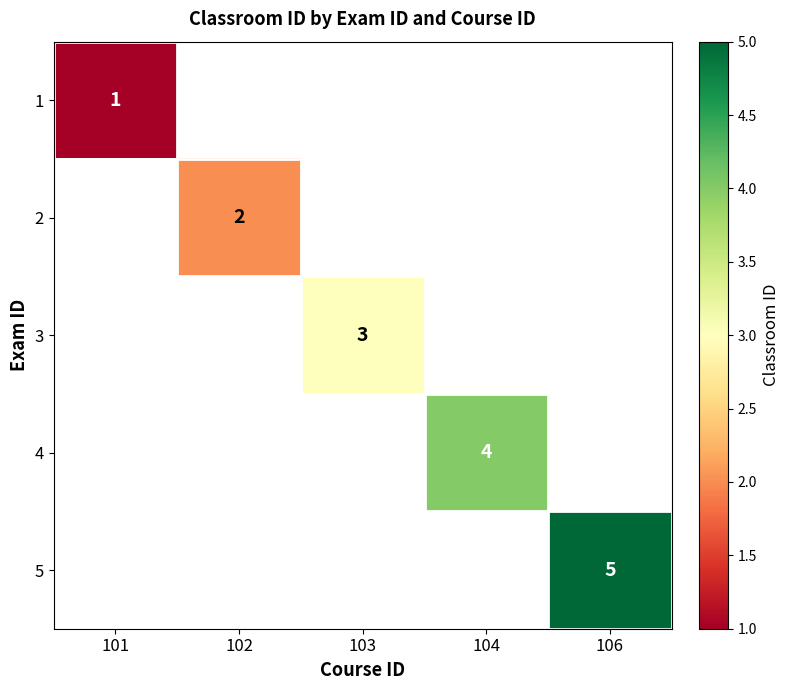

Which has a higher value, 102 or 106?

106